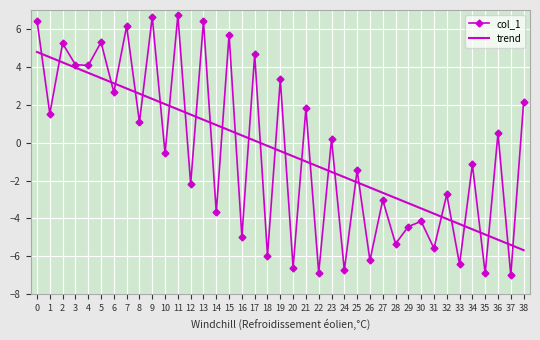

What is the minimum value for trend?

-5.7